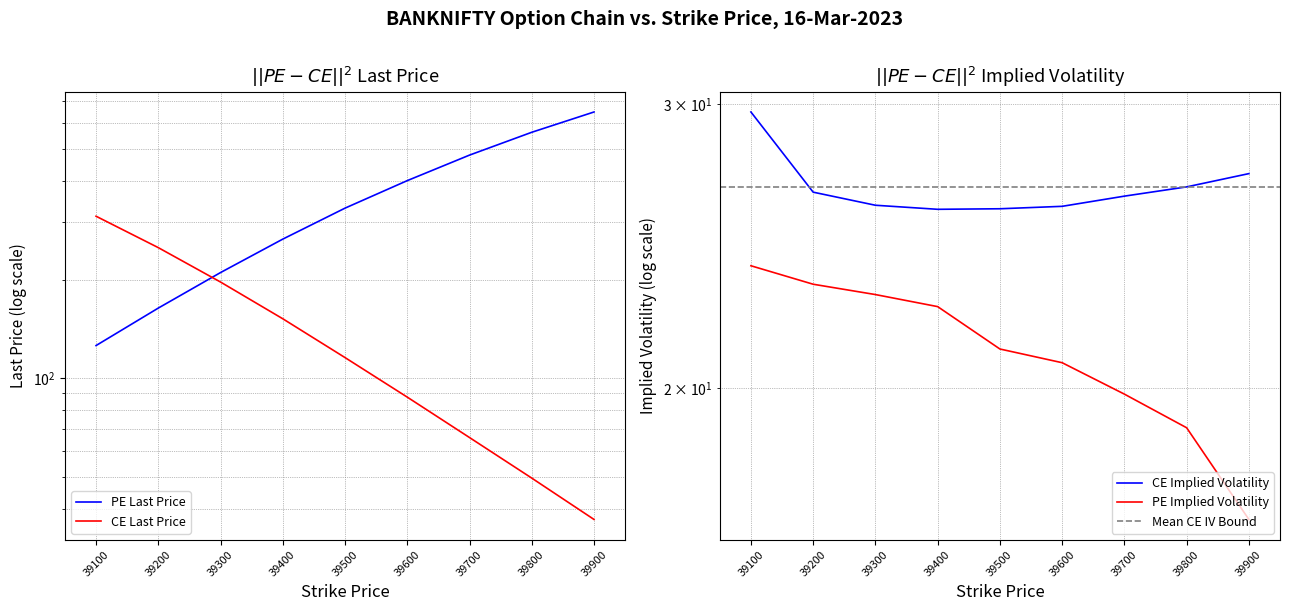

What value does the CE.impliedVolatility series have at 39400?

25.8